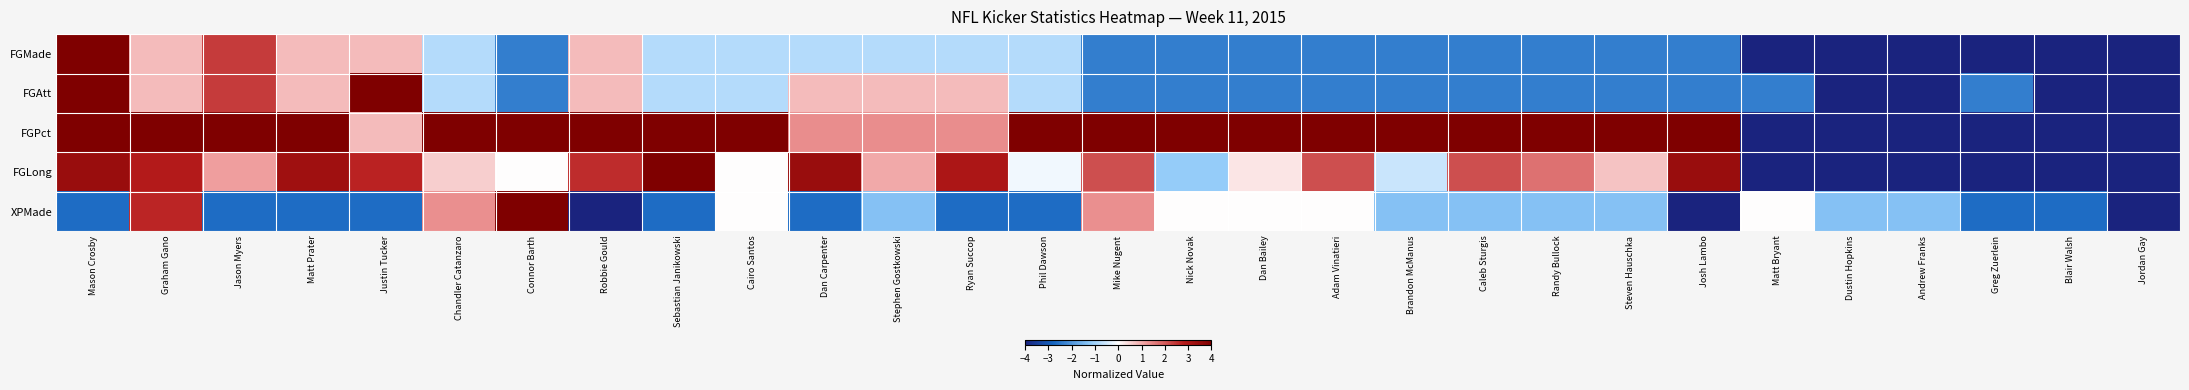

Between Randy Bullock and Josh Lambo, which is larger?

Randy Bullock